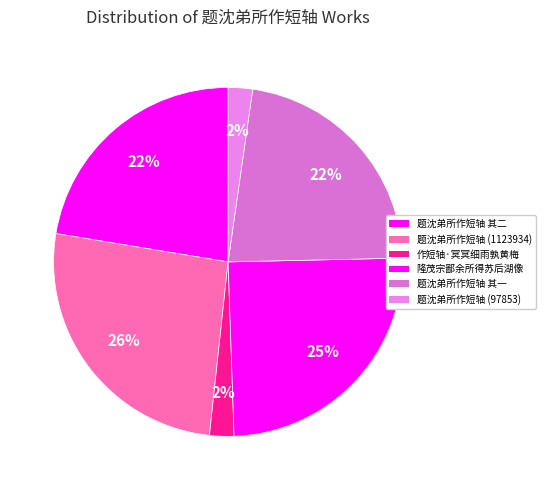

How many segments does this pie chart have?

6